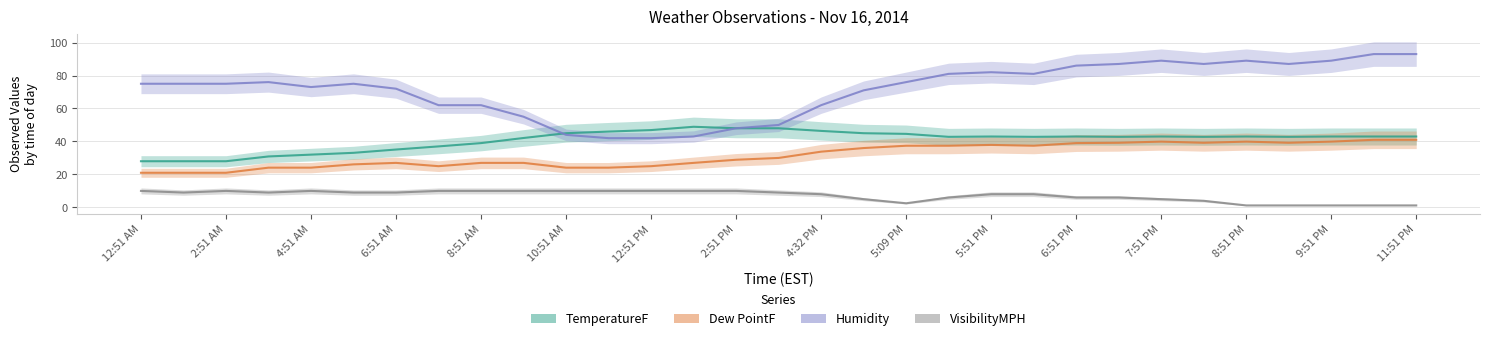

At how many categories does at least one series exceed 83?

9